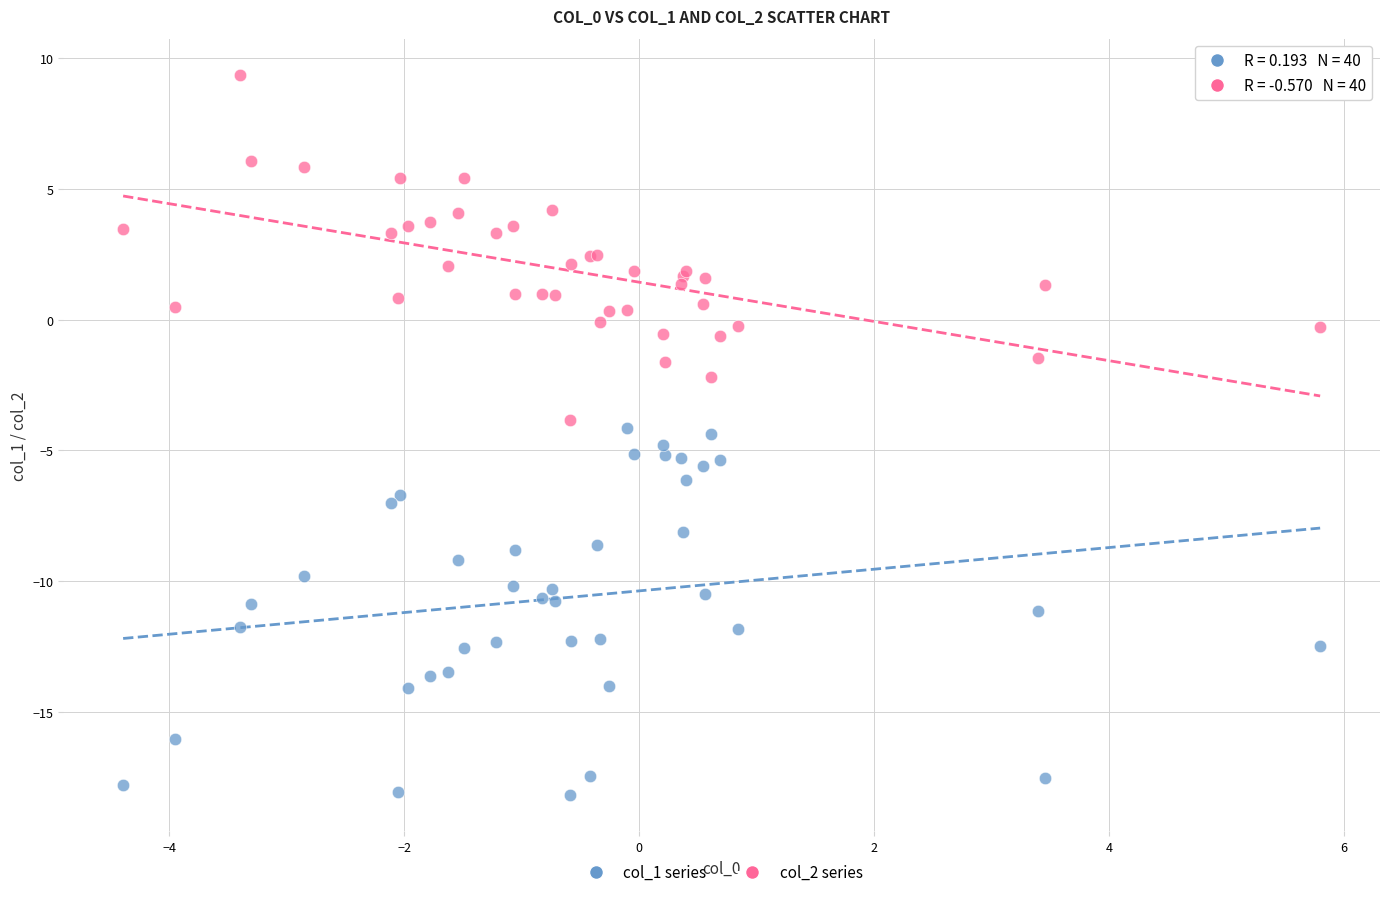

Which series reaches the minimum Y coordinate?

col_1 series